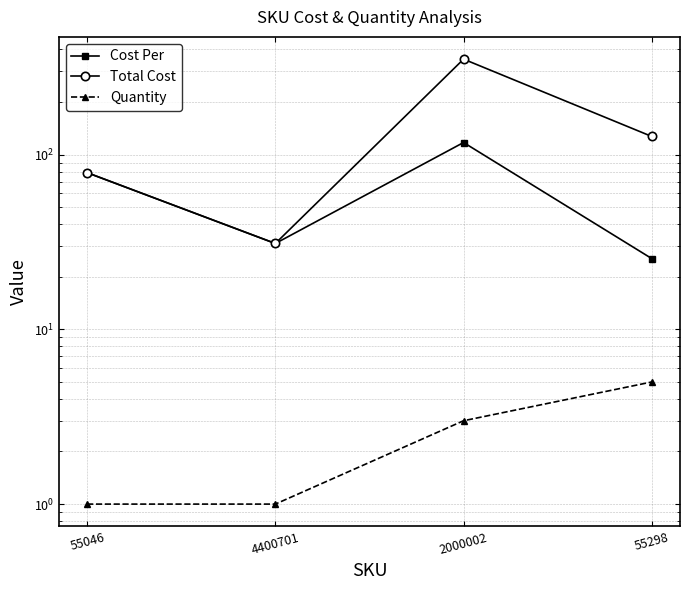

What is the difference between the maximum and minimum values in the Quantity series?

4.0